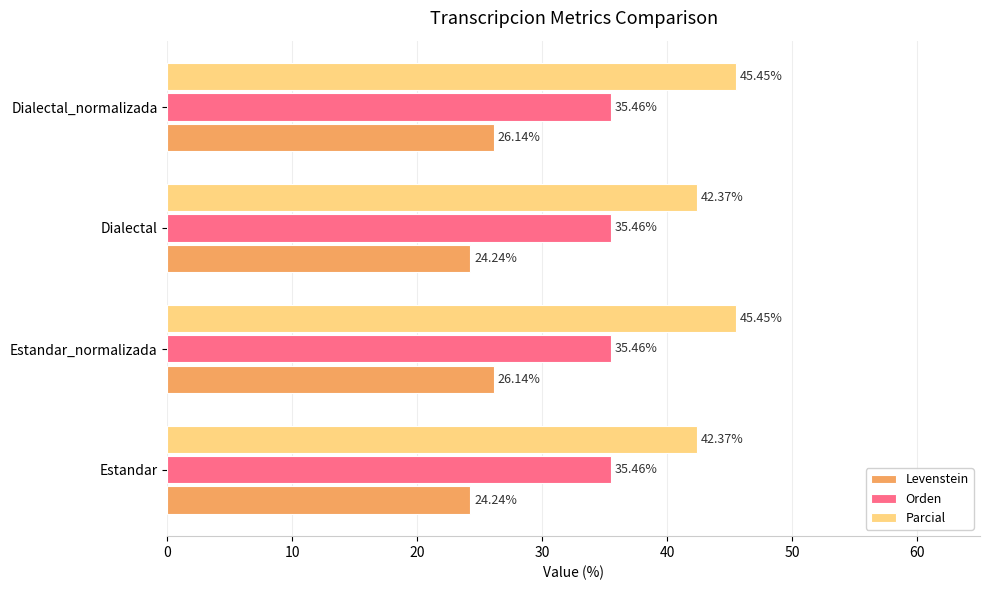

How many distinct data groups are displayed?

3